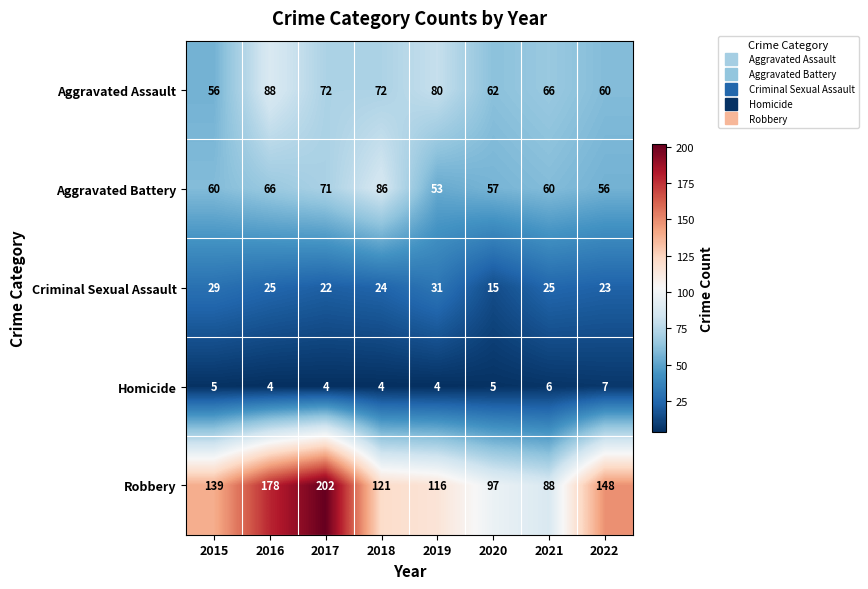

What is the difference between the highest and lowest values at 2016?

174